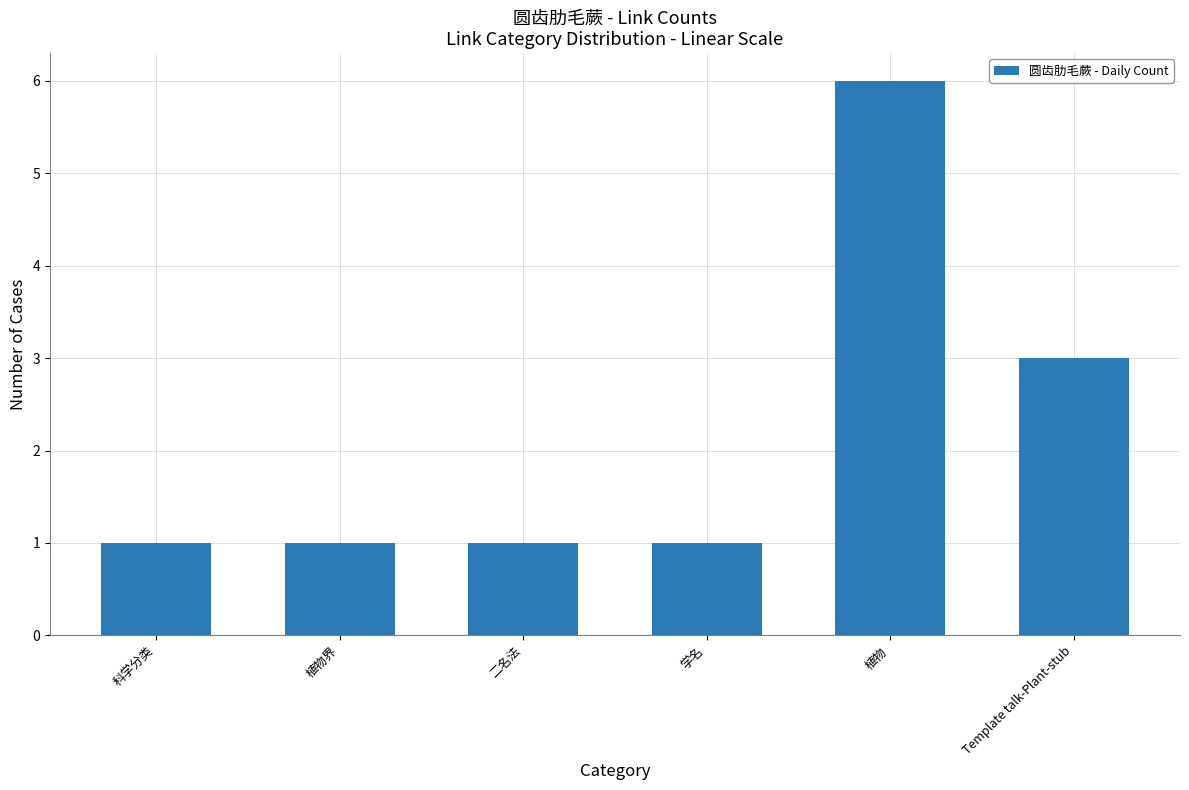

How many data points does each series have?

6